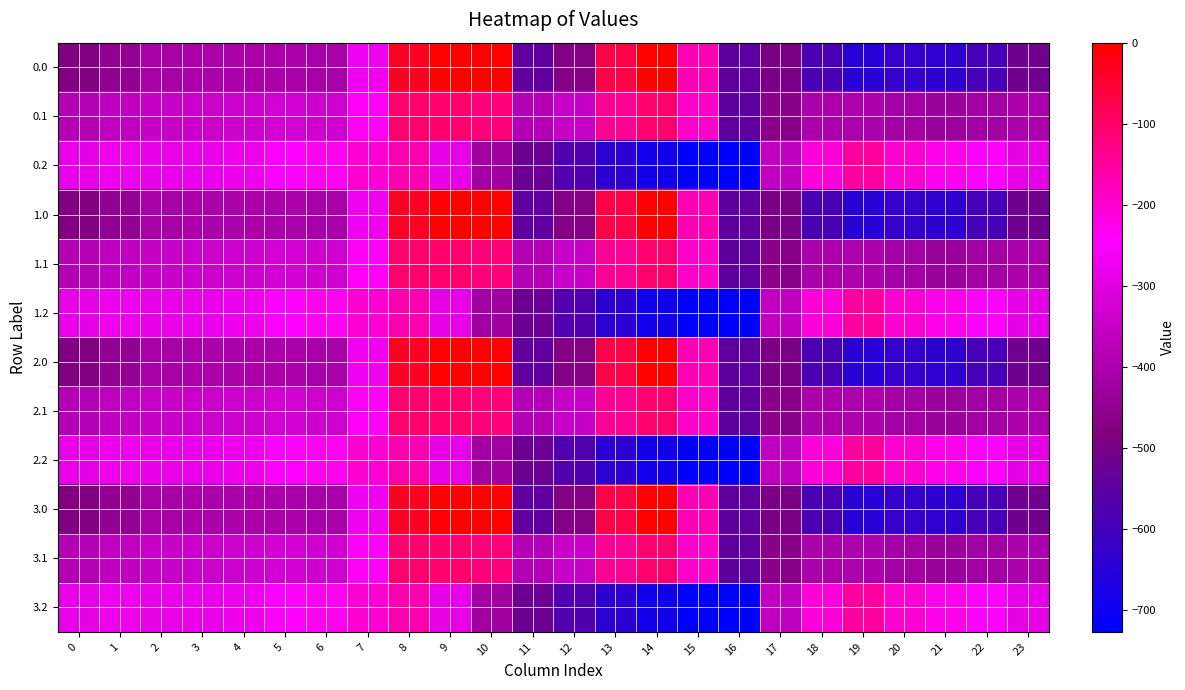

Reading left to right, list all the values displayed in this chart.

0.0: 0=-482.0	1=-449.5	2=-410.3	3=-404.4	4=-404.9	5=-403.8	6=-408.0	7=-270.7	8=-35.0	9=0.0	10=0.0	11=-544.3	12=-477.2	13=-70.2	14=-0.3	15=-172.8	16=-545.4	17=-494.8	18=-586.7	19=-649.2	20=-629.9	21=-638.4	22=-592.3	23=-511.3
0.1: 0=-384.6	1=-361.1	2=-347.9	3=-342.7	4=-339.6	5=-325.7	6=-332.2	7=-234.9	8=-102.3	9=-104.8	10=-114.0	11=-384.7	12=-350.8	13=-141.2	14=-105.5	15=-190.4	16=-547.3	17=-466.6	18=-405.4	19=-400.2	20=-414.5	21=-432.4	22=-419.9	23=-399.4
0.2: 0=-287.1	1=-272.7	2=-285.5	3=-281.0	4=-274.4	5=-245.0	6=-228.8	7=-199.0	8=-169.5	9=-288.5	10=-423.5	11=-520.6	12=-571.2	13=-640.4	14=-687.4	15=-725.8	16=-726.6	17=-362.4	18=-210.0	19=-151.0	20=-199.2	21=-226.4	22=-247.4	23=-287.5
1.0: 0=-482.0	1=-449.5	2=-410.3	3=-404.4	4=-404.9	5=-403.8	6=-408.0	7=-270.7	8=-35.0	9=0.0	10=0.0	11=-544.3	12=-477.2	13=-70.2	14=-0.3	15=-172.8	16=-545.4	17=-494.8	18=-586.7	19=-649.2	20=-629.9	21=-638.4	22=-592.3	23=-511.3
1.1: 0=-384.6	1=-361.1	2=-347.9	3=-342.7	4=-339.6	5=-325.7	6=-332.2	7=-234.9	8=-102.3	9=-104.8	10=-114.0	11=-384.7	12=-350.8	13=-141.2	14=-105.5	15=-190.4	16=-547.3	17=-466.6	18=-405.4	19=-400.2	20=-414.5	21=-432.4	22=-419.9	23=-399.4
1.2: 0=-287.1	1=-272.7	2=-285.5	3=-281.0	4=-274.4	5=-245.0	6=-228.8	7=-199.0	8=-169.5	9=-288.5	10=-423.5	11=-520.6	12=-571.2	13=-640.4	14=-687.4	15=-725.8	16=-726.6	17=-362.4	18=-210.0	19=-151.0	20=-199.2	21=-226.4	22=-247.4	23=-287.5
2.0: 0=-482.0	1=-449.5	2=-410.3	3=-404.4	4=-404.9	5=-403.8	6=-408.0	7=-270.7	8=-35.0	9=0.0	10=0.0	11=-544.3	12=-477.2	13=-70.2	14=-0.3	15=-172.8	16=-545.4	17=-494.8	18=-586.7	19=-649.2	20=-629.9	21=-638.4	22=-592.3	23=-511.3
2.1: 0=-384.6	1=-361.1	2=-347.9	3=-342.7	4=-339.6	5=-325.7	6=-332.2	7=-234.9	8=-102.3	9=-104.8	10=-114.0	11=-384.7	12=-350.8	13=-141.2	14=-105.5	15=-190.4	16=-547.3	17=-466.6	18=-405.4	19=-400.2	20=-414.5	21=-432.4	22=-419.9	23=-399.4
2.2: 0=-287.1	1=-272.7	2=-285.5	3=-281.0	4=-274.4	5=-245.0	6=-228.8	7=-199.0	8=-169.5	9=-288.5	10=-423.5	11=-520.6	12=-571.2	13=-640.4	14=-687.4	15=-725.8	16=-726.6	17=-362.4	18=-210.0	19=-151.0	20=-199.2	21=-226.4	22=-247.4	23=-287.5
3.0: 0=-482.0	1=-449.5	2=-410.3	3=-404.4	4=-404.9	5=-403.8	6=-408.0	7=-270.7	8=-35.0	9=0.0	10=0.0	11=-544.3	12=-477.2	13=-70.2	14=-0.3	15=-172.8	16=-545.4	17=-494.8	18=-586.7	19=-649.2	20=-629.9	21=-638.4	22=-592.3	23=-511.3
3.1: 0=-384.6	1=-361.1	2=-347.9	3=-342.7	4=-339.6	5=-325.7	6=-332.2	7=-234.9	8=-102.3	9=-104.8	10=-114.0	11=-384.7	12=-350.8	13=-141.2	14=-105.5	15=-190.4	16=-547.3	17=-466.6	18=-405.4	19=-400.2	20=-414.5	21=-432.4	22=-419.9	23=-399.4
3.2: 0=-287.1	1=-272.7	2=-285.5	3=-281.0	4=-274.4	5=-245.0	6=-228.8	7=-199.0	8=-169.5	9=-288.5	10=-423.5	11=-520.6	12=-571.2	13=-640.4	14=-687.4	15=-725.8	16=-726.6	17=-362.4	18=-210.0	19=-151.0	20=-199.2	21=-226.4	22=-247.4	23=-287.5